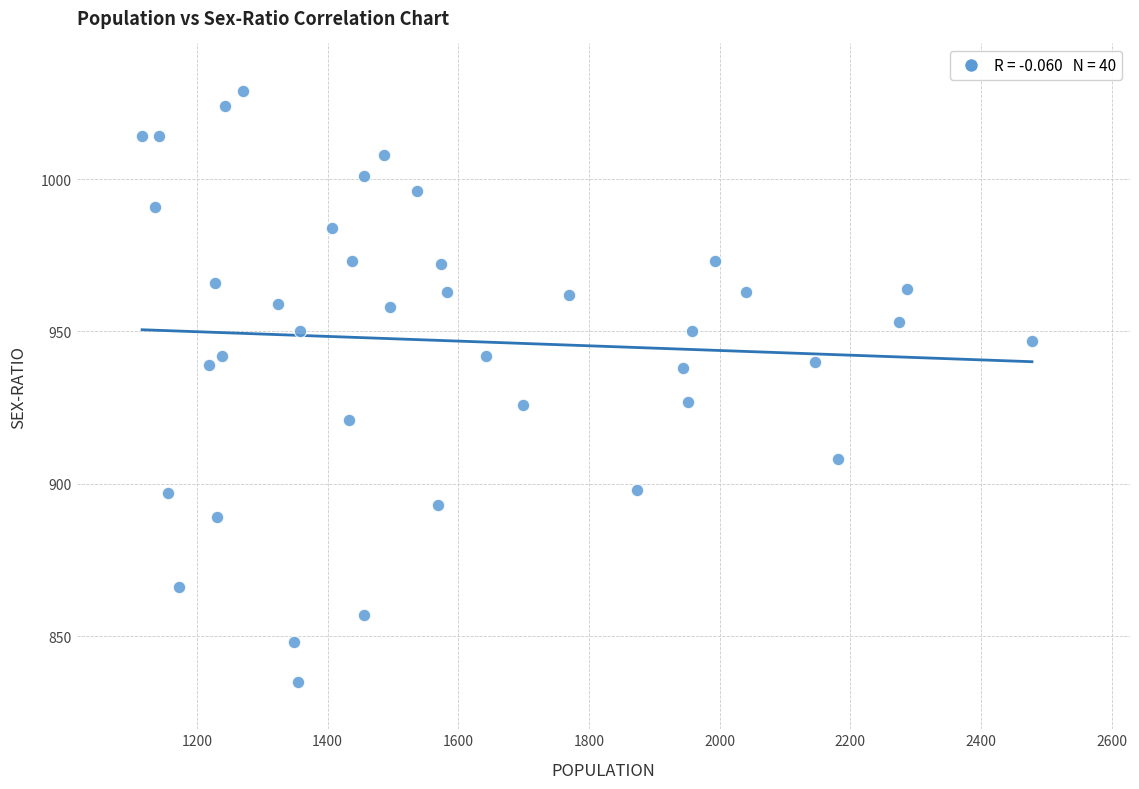

What is the range of X values (max minus min)?

1362